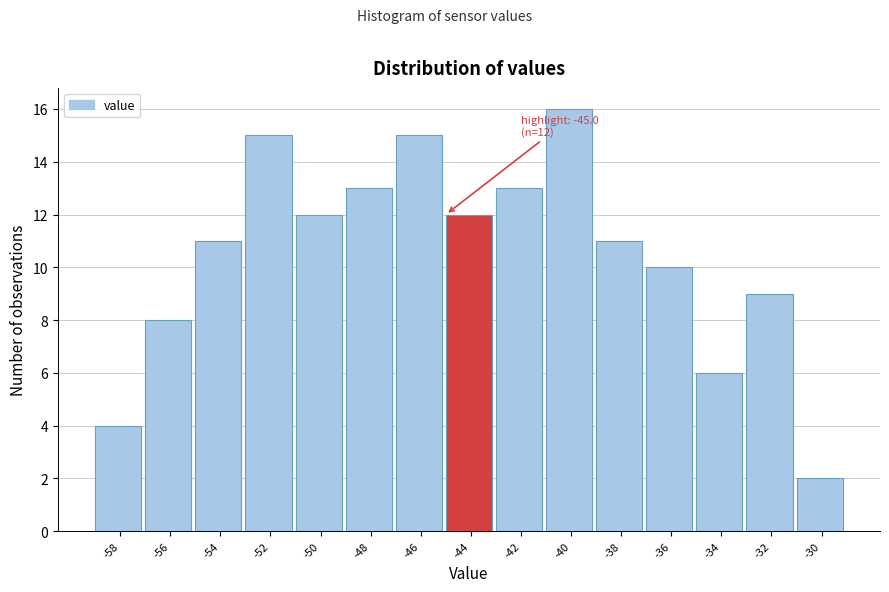

Over which range of the x-axis is the bar tallest?

-41 to -39